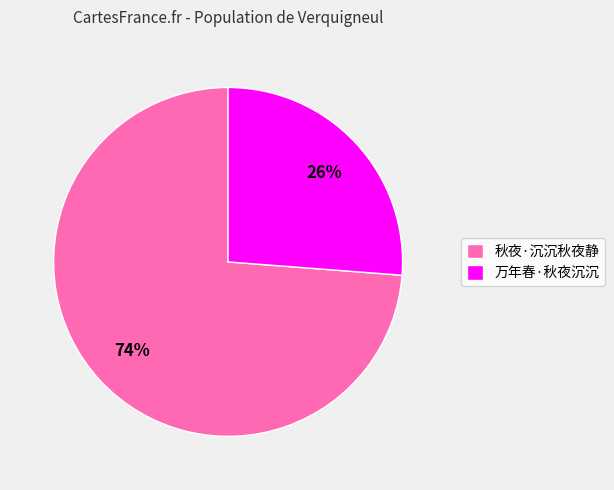

True or false: 万年春·秋夜沉沉 accounts for 16% of the total.

False